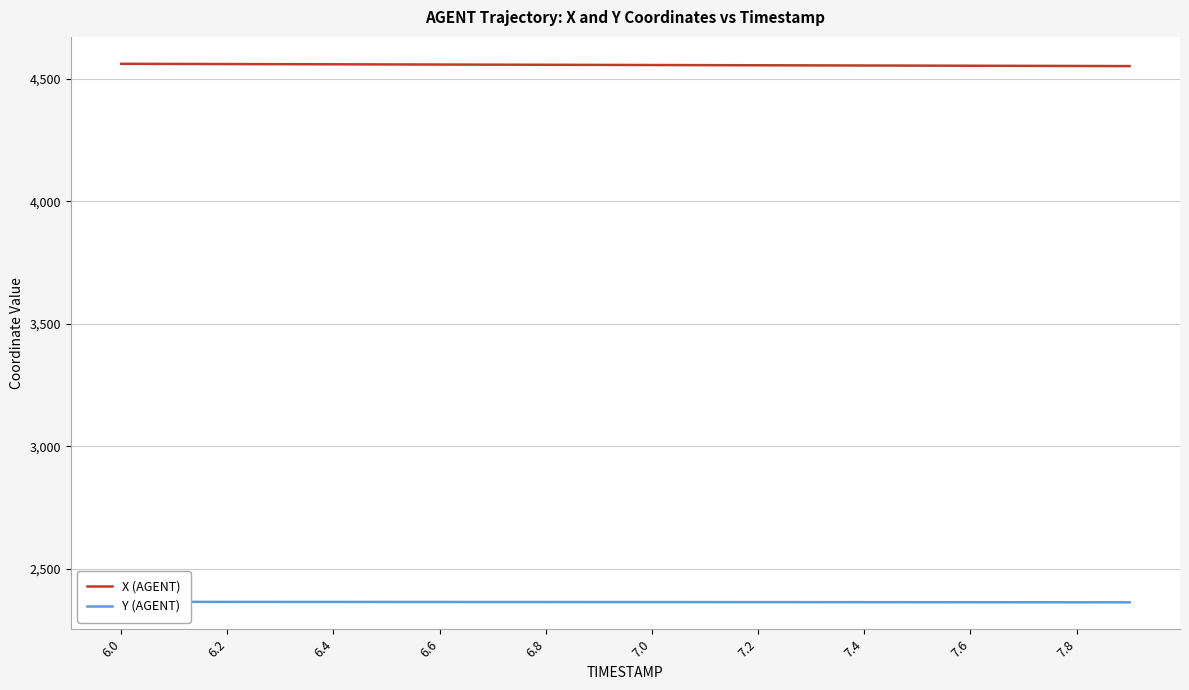

Is it true that Y (AGENT) equals 2363.7 at 15?

True